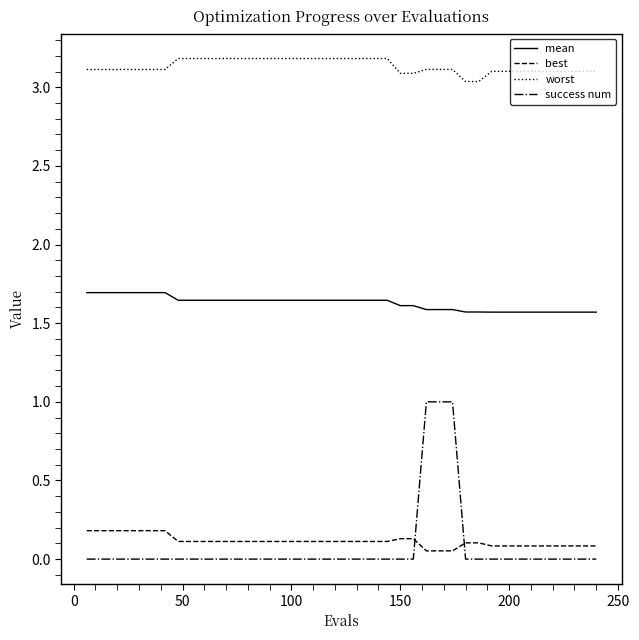

Which series has the widest spread of values?

success num